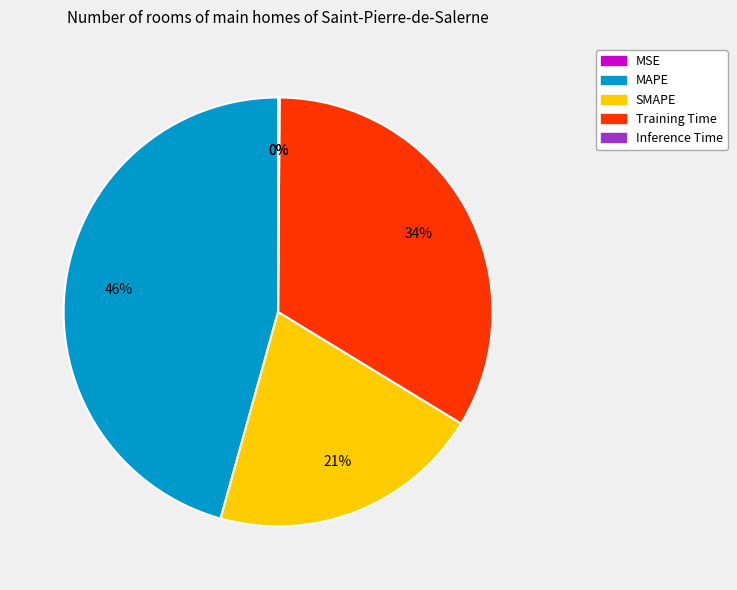

To the nearest percent, what percentage of the pie is Training Time?

34%